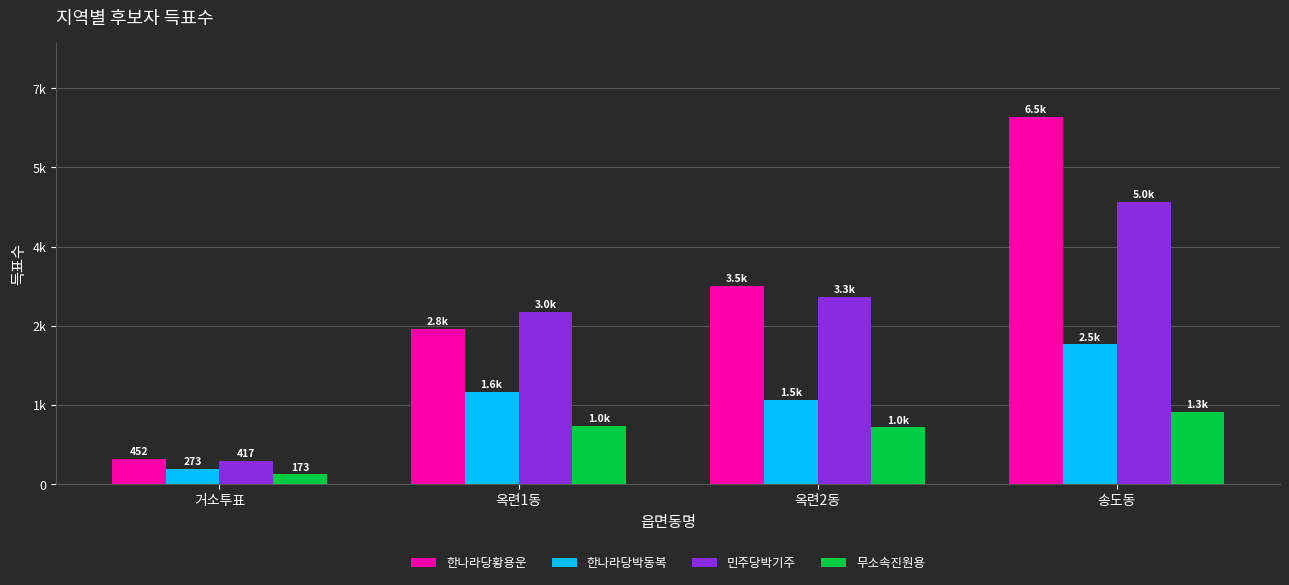

What are all the series names shown in the legend?

한나라당황용운, 한나라당박동복, 민주당박기주, 무소속진원용